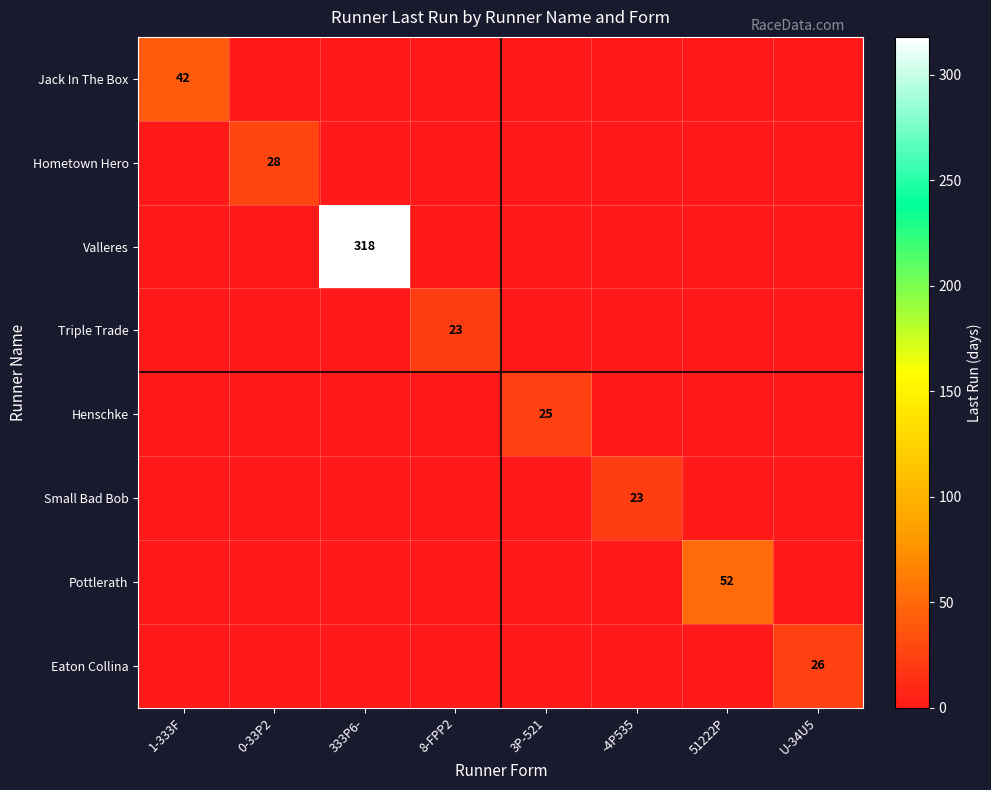

The value of Small Bad Bob at -4P535 is 14. True or false?

False